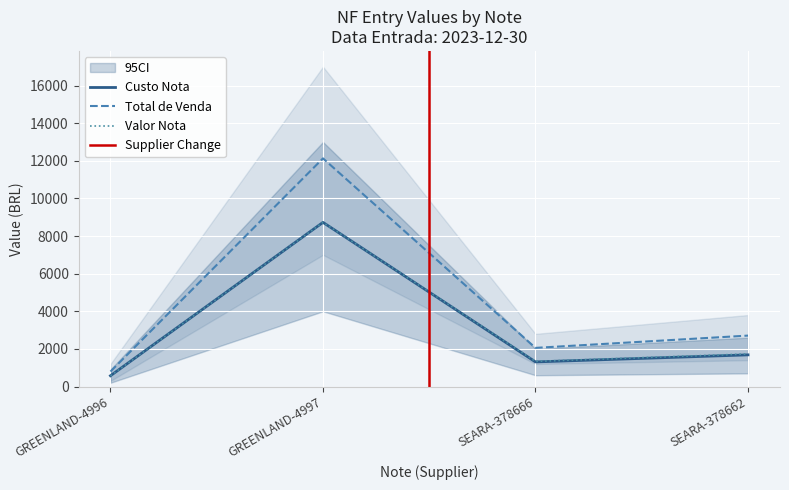

Is it true that Valor Nota equals 573.9 at GREENLAND-4996?

True